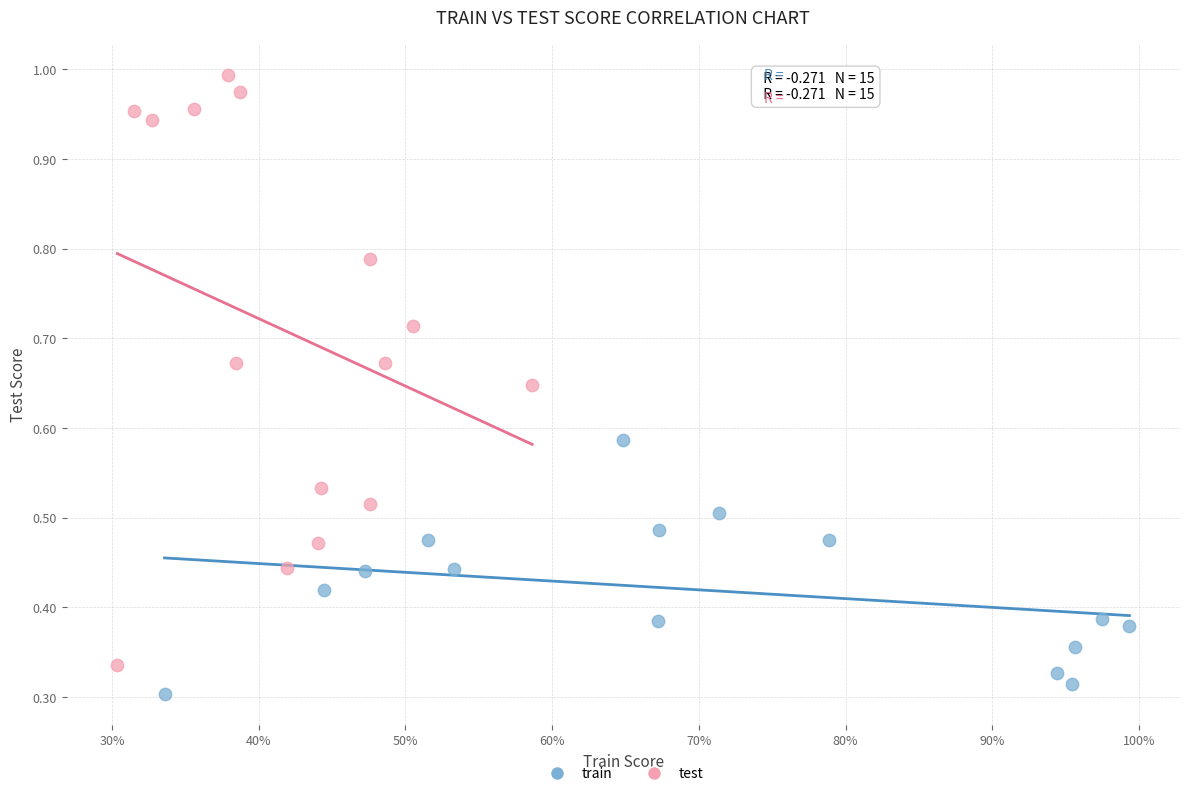

Which series reaches the maximum Y coordinate?

test